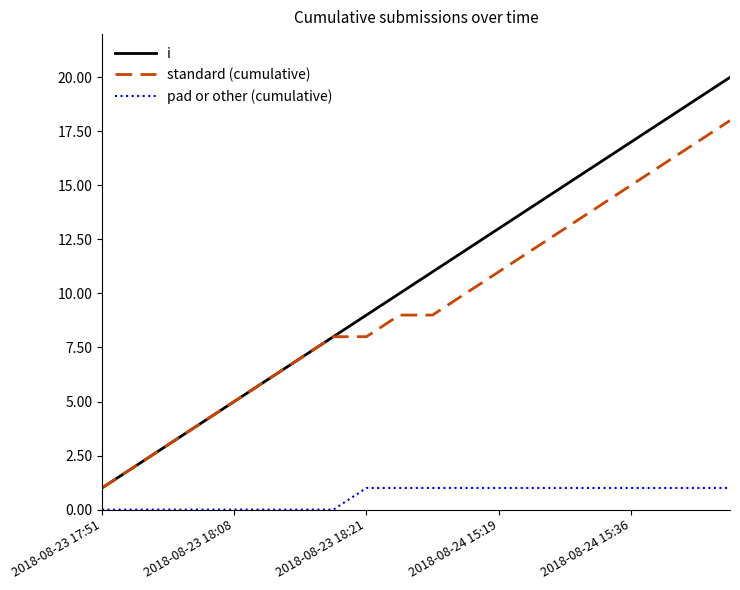

Reading left to right, transcribe all the data shown in this chart.

i: 1	2	3	4	5	6	7	8	9	10	11	12	13	14	15	16	17	18	19	20
standard (cumulative): 1	2	3	4	5	6	7	8	8	9	9	10	11	12	13	14	15	16	17	18
pad or other (cumulative): 0	0	0	0	0	0	0	0	1	1	1	1	1	1	1	1	1	1	1	1